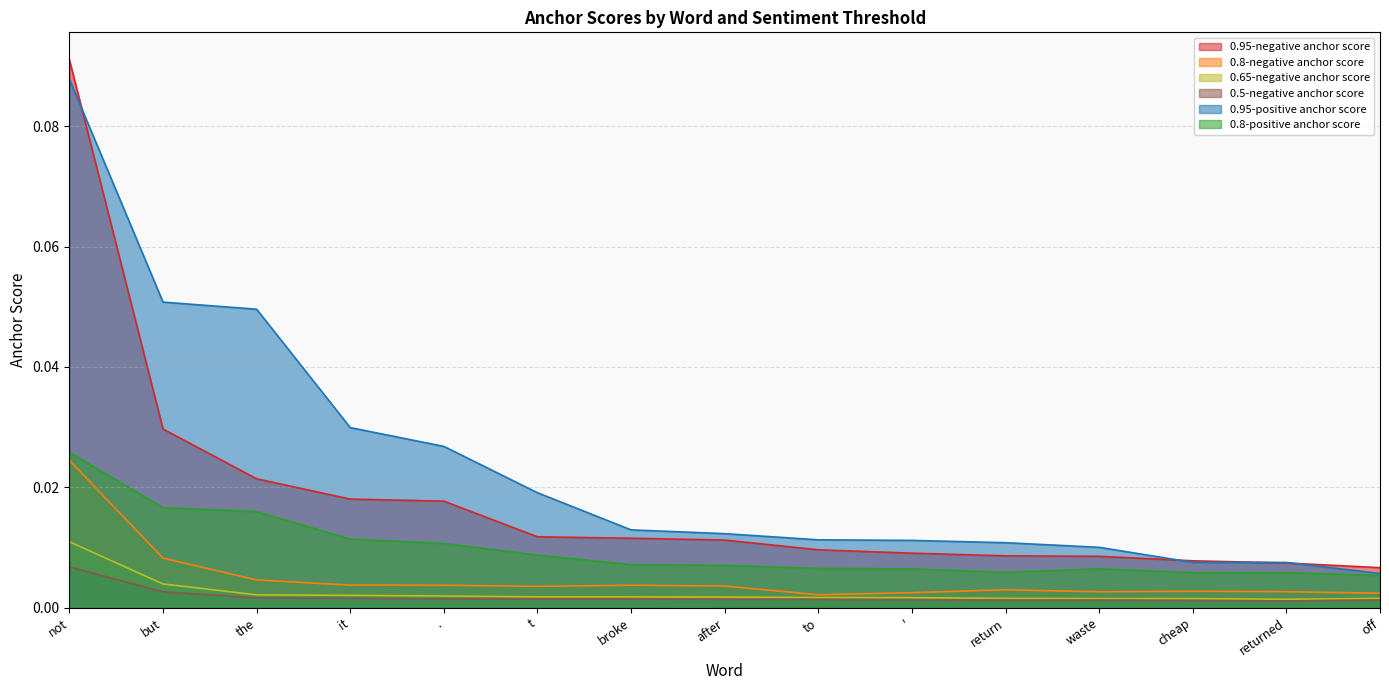

True or false: 0.5-negative anchor score and 0.95-negative anchor score cross at least once.

False